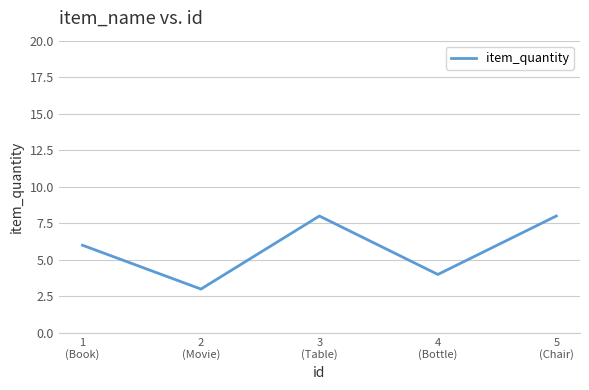

How many values are between 4 and 8?

4